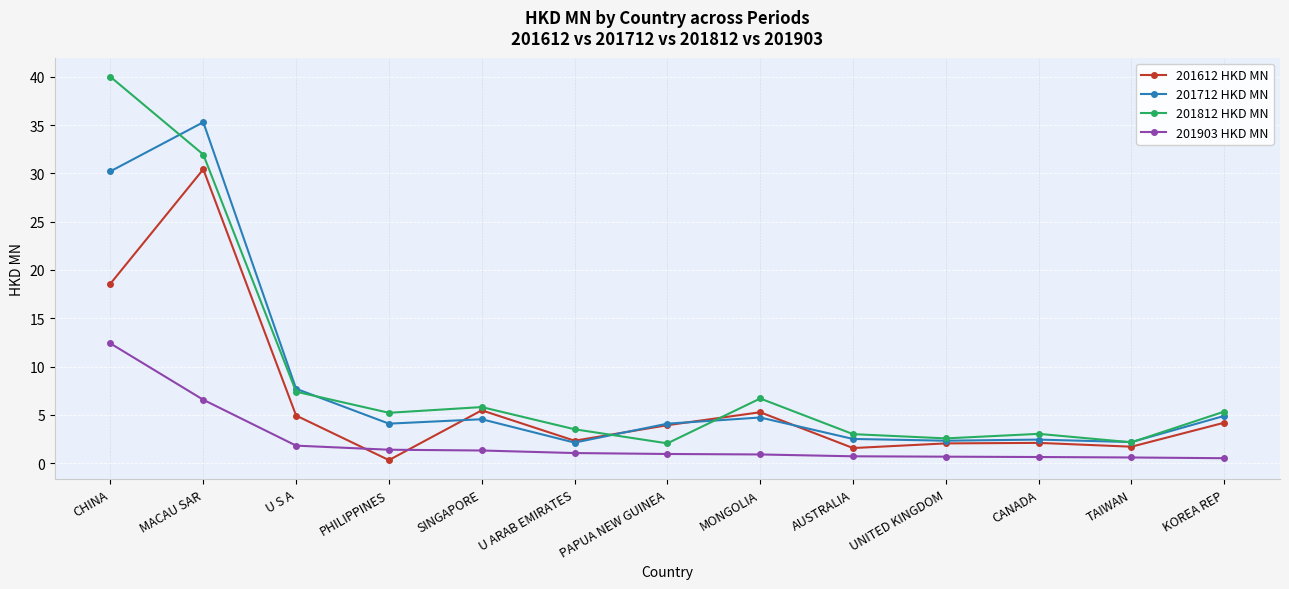

Which series ends up on top after the final intersection of 201712 HKD MN and 201812 HKD MN?

201812 HKD MN